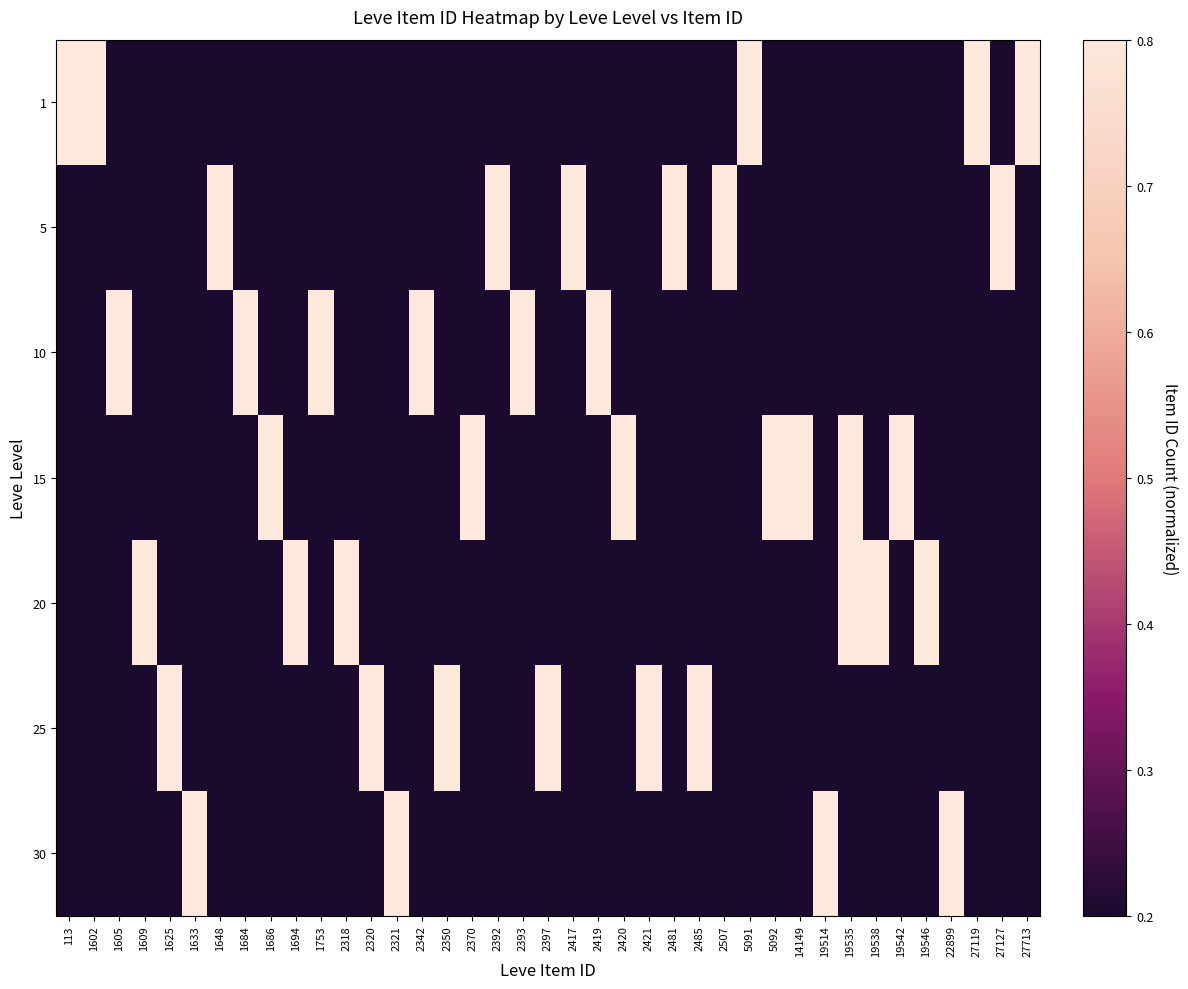

What is the difference between the highest and lowest values at 2393?

0.6